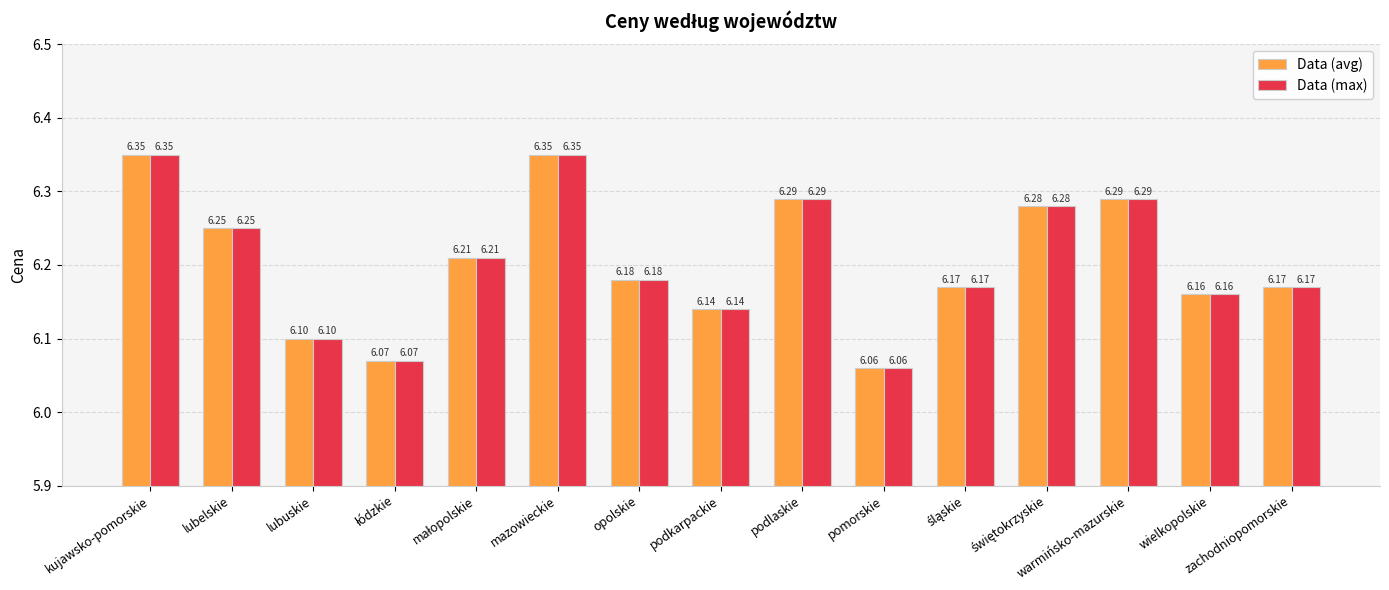

What is the difference between the maximum and minimum values in the Data (avg) series?

0.3